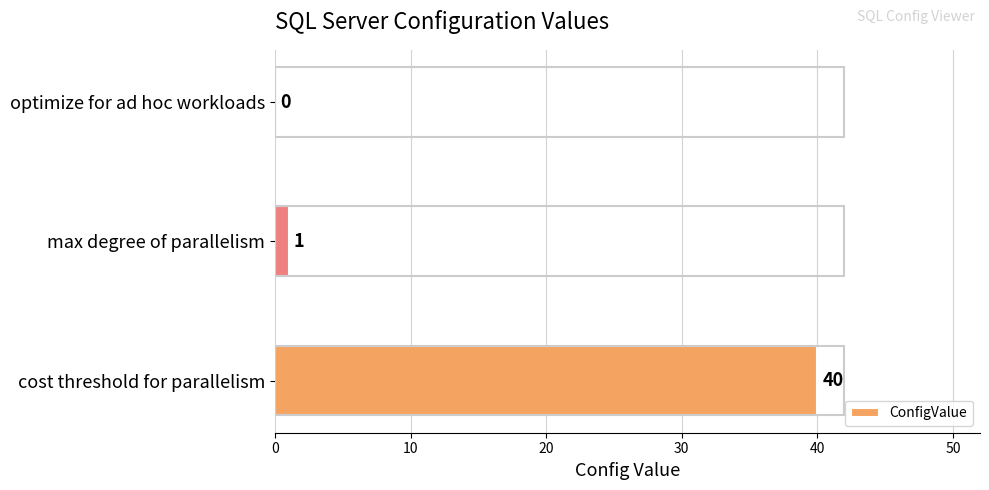

Reading top to bottom, transcribe all the data shown in this chart.

optimize for ad hoc workloads=0	max degree of parallelism=1	cost threshold for parallelism=40